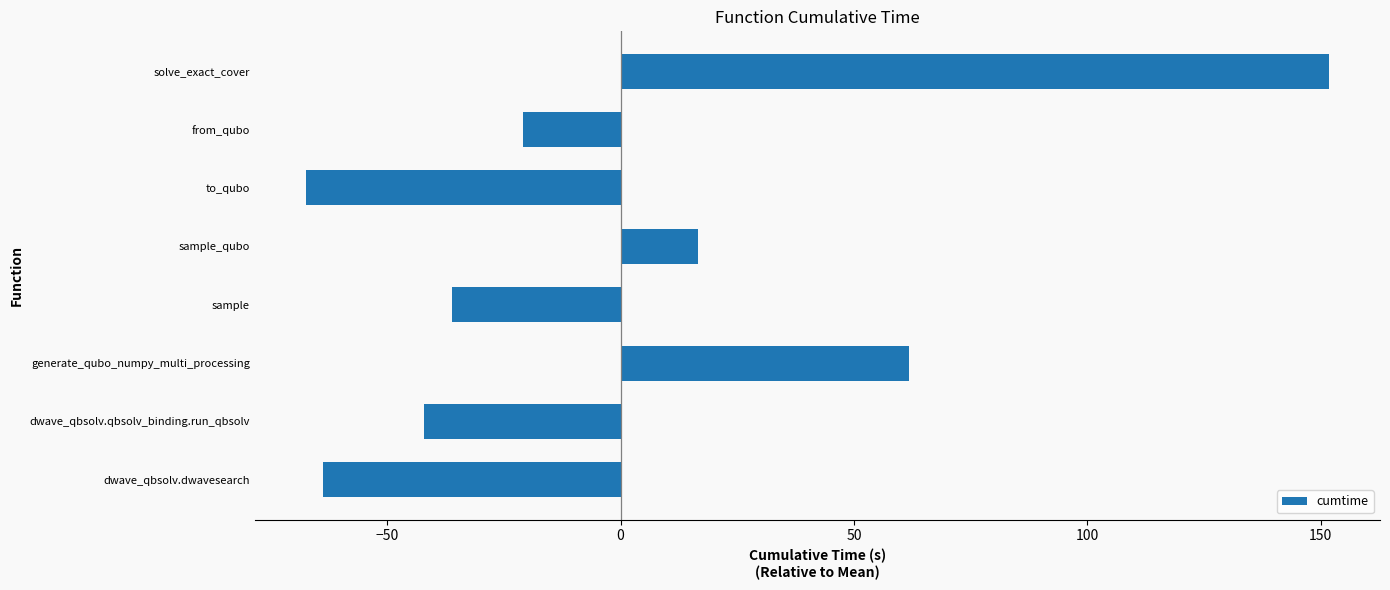

Is it true that the value at sample is -36.1?

True